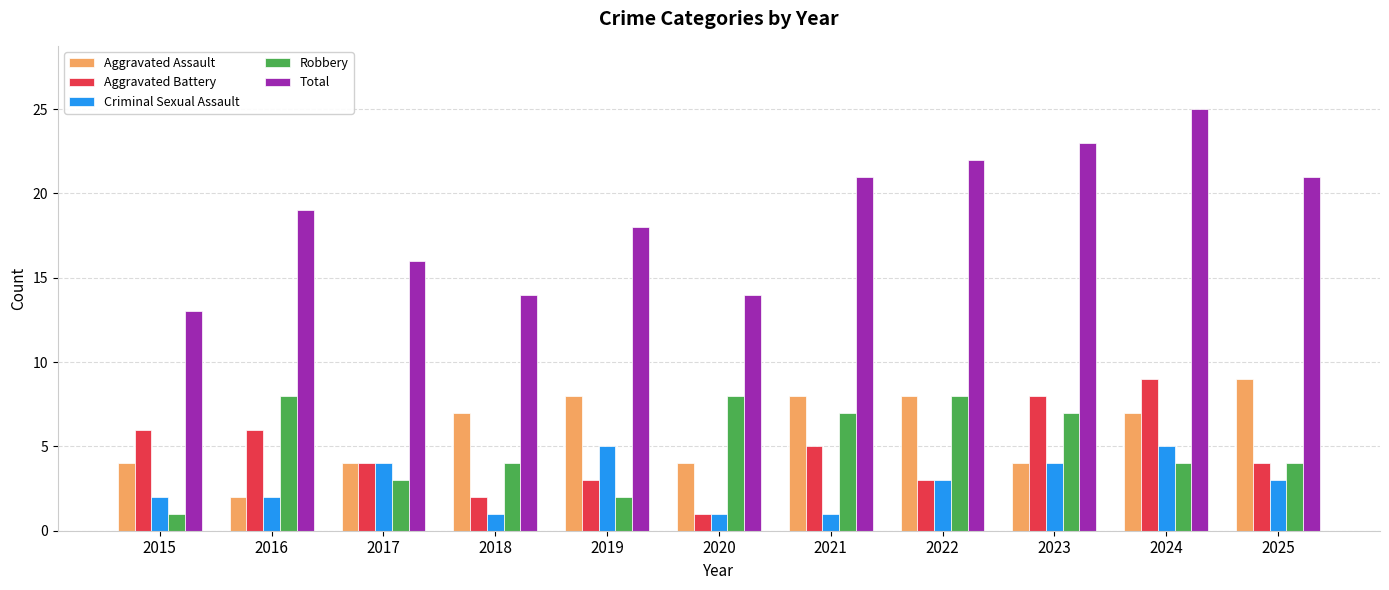

What is the difference between the Aggravated Battery values at 2016 and 2017?

2